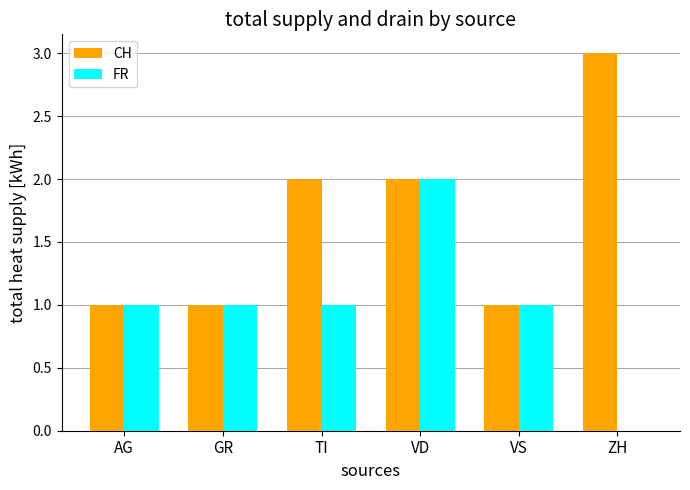

What is the sum of all CH values?

10